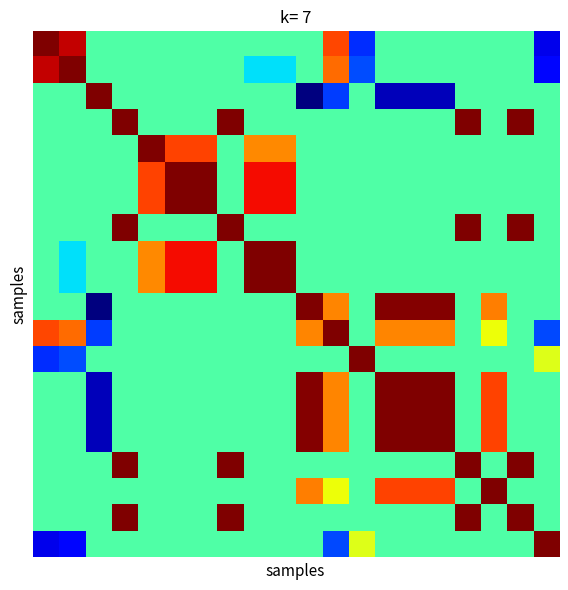

Count the number of categories in the chart.

20